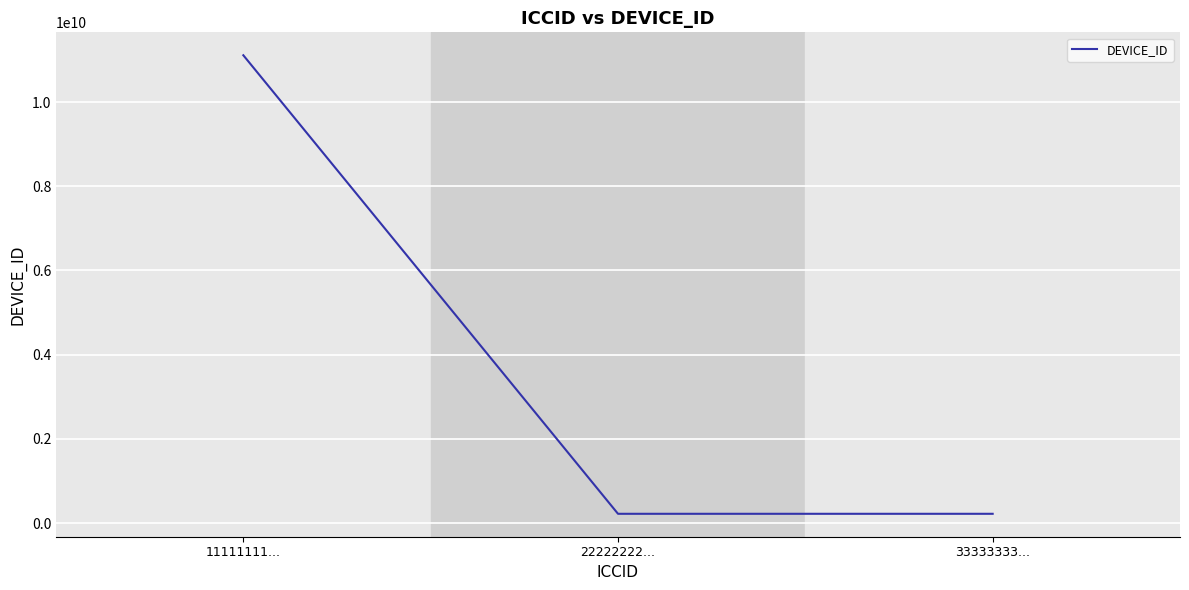

Between 22222222... and 11111111..., which is larger?

11111111...